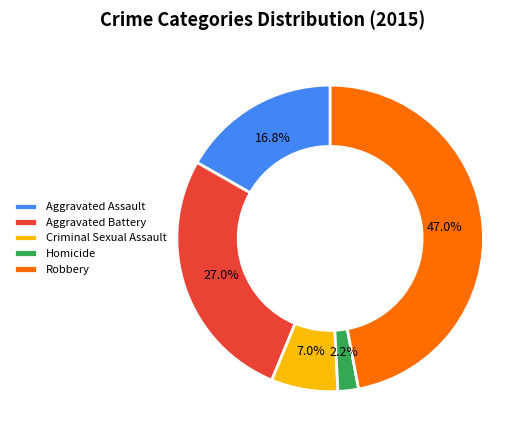

Does any single category account for the majority?

No